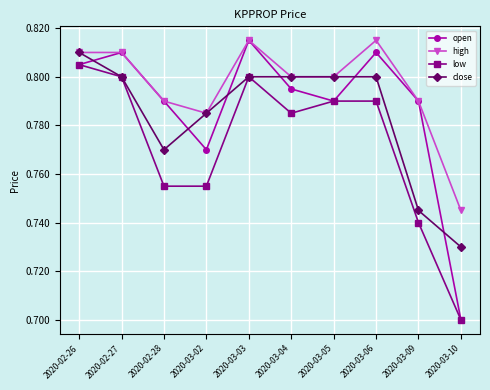

The high series shows 0.2 at 2020-03-05. True or false?

False